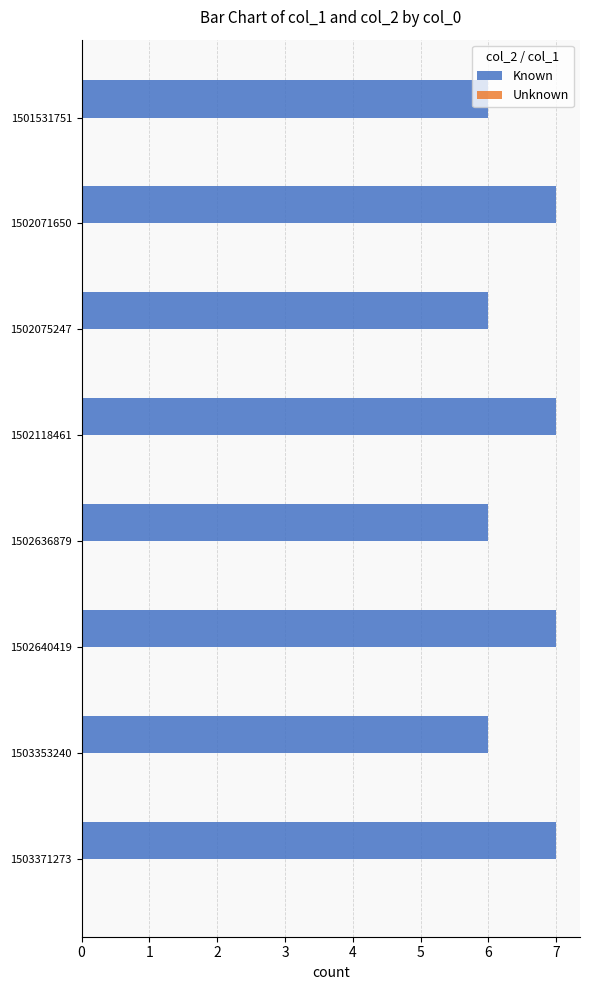

Which has a higher value, 1503353240 or 1502071650?

1502071650